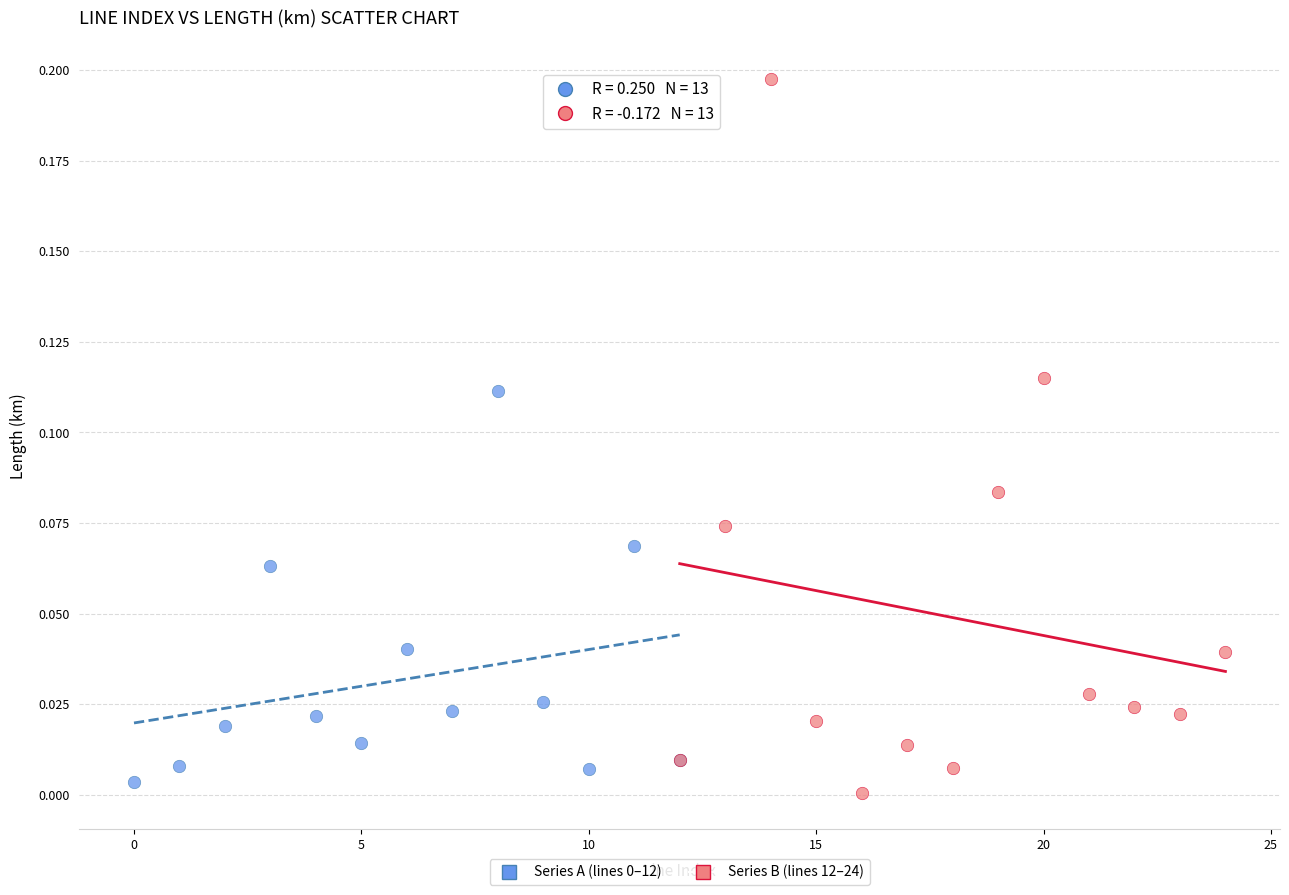

Which series contains the highest Y value?

Series B (lines 12–24)